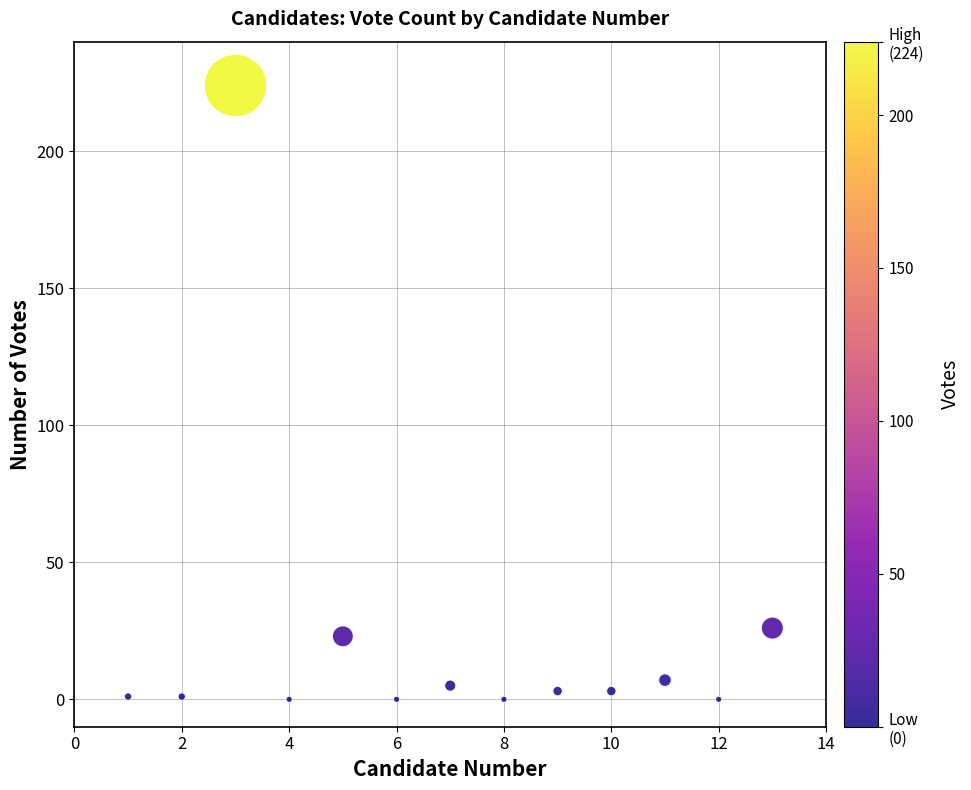

What is the range of X values (max minus min)?

12